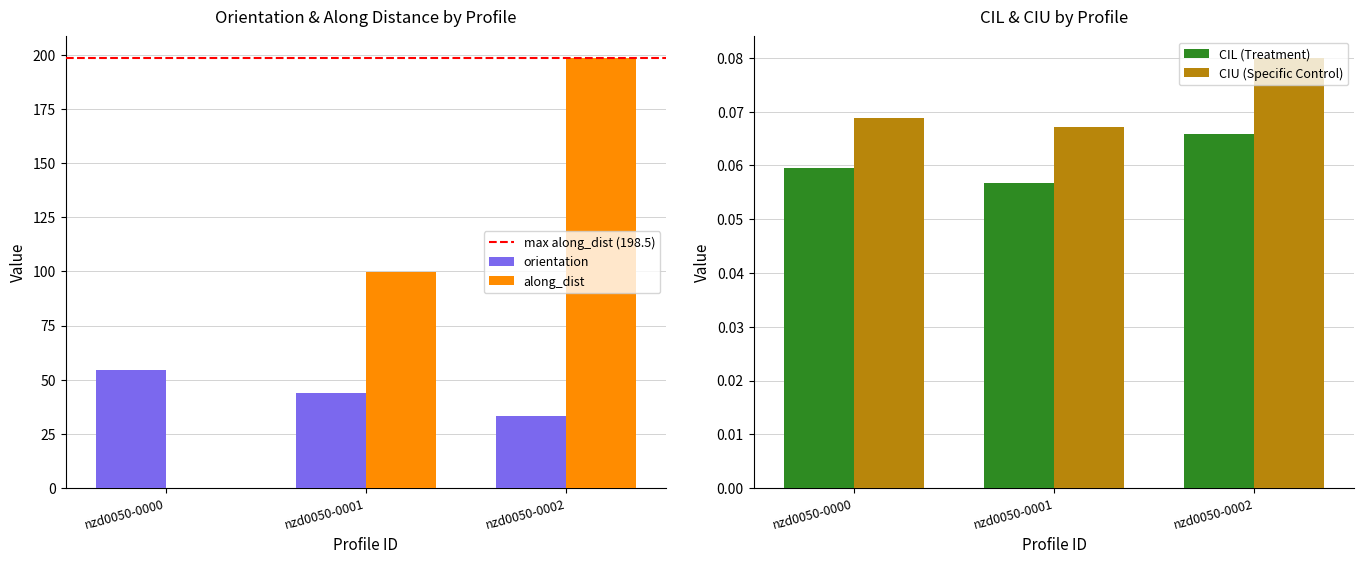

What is the maximum value for along_dist?

198.5